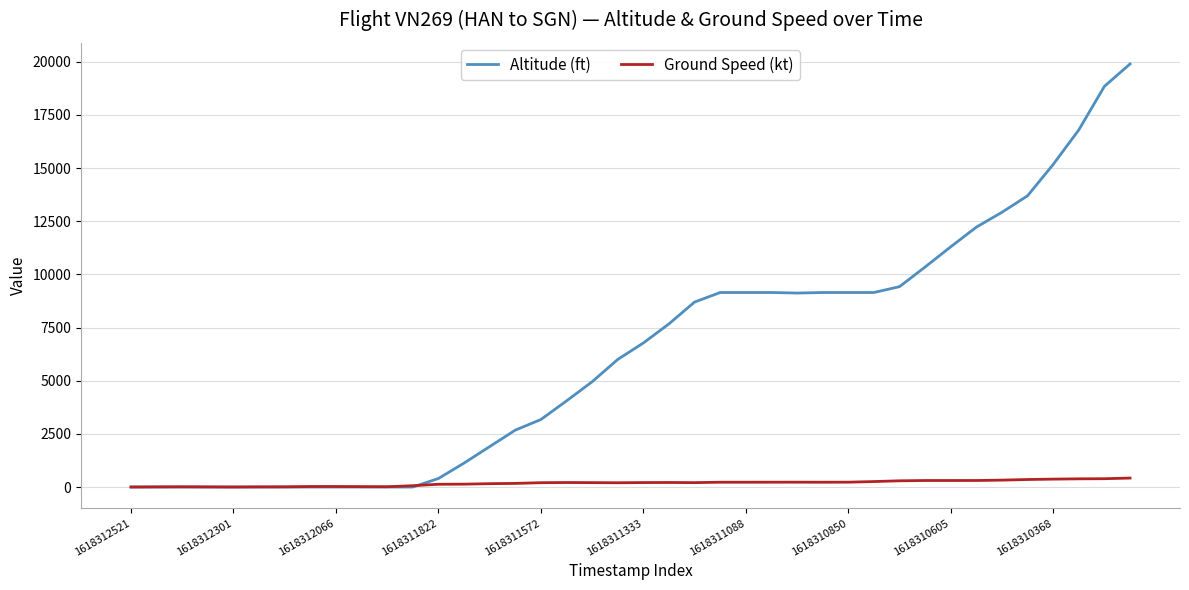

What is the highest value of the Altitude (ft) series?

19900